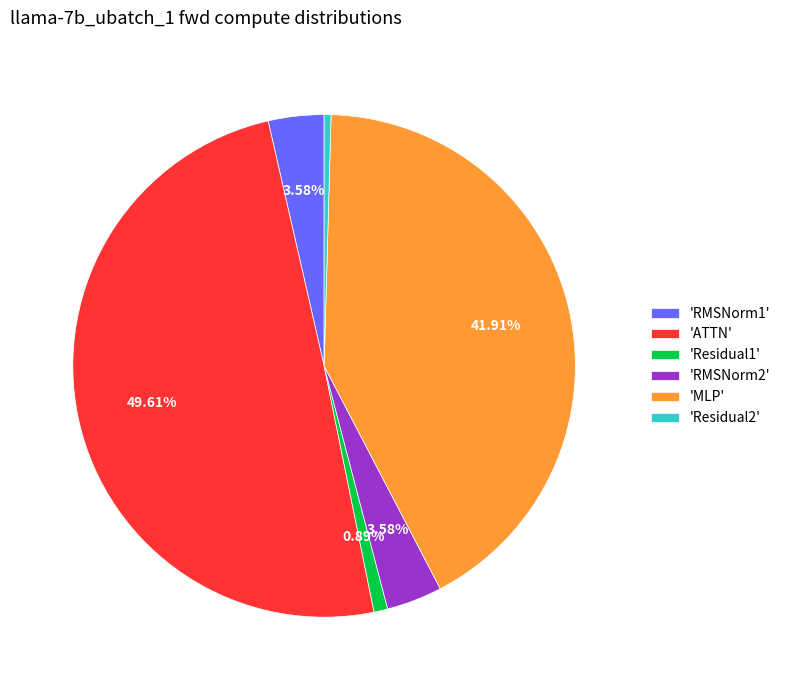

Do 'ATTN' and 'RMSNorm1' together represent more than half of the pie?

Yes